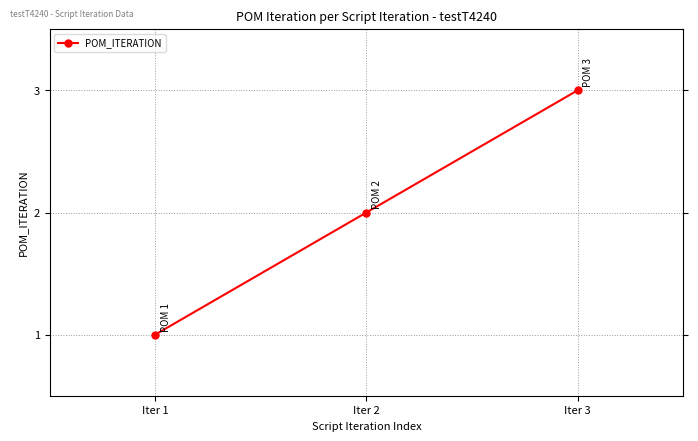

What is the average value?

2